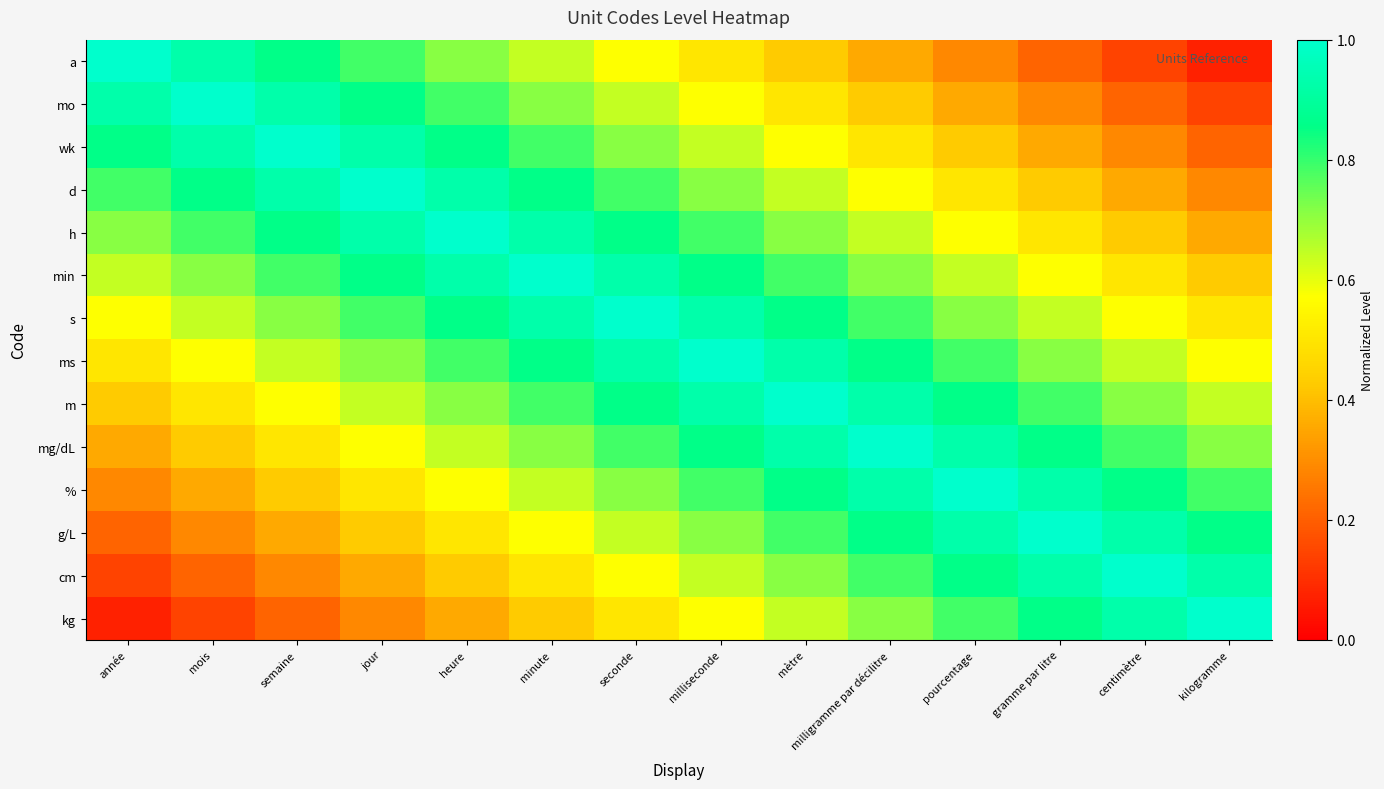

Reading left to right, what are all the values shown in this chart?

a: année=1.0	mois=0.9	semaine=0.9	jour=0.8	heure=0.7	minute=0.6	seconde=0.6	milliseconde=0.5	mètre=0.4	milligramme par décilitre=0.4	pourcentage=0.3	gramme par litre=0.2	centimètre=0.1	kilogramme=0.1
mo: année=0.9	mois=1.0	semaine=0.9	jour=0.9	heure=0.8	minute=0.7	seconde=0.6	milliseconde=0.6	mètre=0.5	milligramme par décilitre=0.4	pourcentage=0.4	gramme par litre=0.3	centimètre=0.2	kilogramme=0.1
wk: année=0.9	mois=0.9	semaine=1.0	jour=0.9	heure=0.9	minute=0.8	seconde=0.7	milliseconde=0.6	mètre=0.6	milligramme par décilitre=0.5	pourcentage=0.4	gramme par litre=0.4	centimètre=0.3	kilogramme=0.2
d: année=0.8	mois=0.9	semaine=0.9	jour=1.0	heure=0.9	minute=0.9	seconde=0.8	milliseconde=0.7	mètre=0.6	milligramme par décilitre=0.6	pourcentage=0.5	gramme par litre=0.4	centimètre=0.4	kilogramme=0.3
h: année=0.7	mois=0.8	semaine=0.9	jour=0.9	heure=1.0	minute=0.9	seconde=0.9	milliseconde=0.8	mètre=0.7	milligramme par décilitre=0.6	pourcentage=0.6	gramme par litre=0.5	centimètre=0.4	kilogramme=0.4
min: année=0.6	mois=0.7	semaine=0.8	jour=0.9	heure=0.9	minute=1.0	seconde=0.9	milliseconde=0.9	mètre=0.8	milligramme par décilitre=0.7	pourcentage=0.6	gramme par litre=0.6	centimètre=0.5	kilogramme=0.4
s: année=0.6	mois=0.6	semaine=0.7	jour=0.8	heure=0.9	minute=0.9	seconde=1.0	milliseconde=0.9	mètre=0.9	milligramme par décilitre=0.8	pourcentage=0.7	gramme par litre=0.6	centimètre=0.6	kilogramme=0.5
ms: année=0.5	mois=0.6	semaine=0.6	jour=0.7	heure=0.8	minute=0.9	seconde=0.9	milliseconde=1.0	mètre=0.9	milligramme par décilitre=0.9	pourcentage=0.8	gramme par litre=0.7	centimètre=0.6	kilogramme=0.6
m: année=0.4	mois=0.5	semaine=0.6	jour=0.6	heure=0.7	minute=0.8	seconde=0.9	milliseconde=0.9	mètre=1.0	milligramme par décilitre=0.9	pourcentage=0.9	gramme par litre=0.8	centimètre=0.7	kilogramme=0.6
mg/dL: année=0.4	mois=0.4	semaine=0.5	jour=0.6	heure=0.6	minute=0.7	seconde=0.8	milliseconde=0.9	mètre=0.9	milligramme par décilitre=1.0	pourcentage=0.9	gramme par litre=0.9	centimètre=0.8	kilogramme=0.7
%: année=0.3	mois=0.4	semaine=0.4	jour=0.5	heure=0.6	minute=0.6	seconde=0.7	milliseconde=0.8	mètre=0.9	milligramme par décilitre=0.9	pourcentage=1.0	gramme par litre=0.9	centimètre=0.9	kilogramme=0.8
g/L: année=0.2	mois=0.3	semaine=0.4	jour=0.4	heure=0.5	minute=0.6	seconde=0.6	milliseconde=0.7	mètre=0.8	milligramme par décilitre=0.9	pourcentage=0.9	gramme par litre=1.0	centimètre=0.9	kilogramme=0.9
cm: année=0.1	mois=0.2	semaine=0.3	jour=0.4	heure=0.4	minute=0.5	seconde=0.6	milliseconde=0.6	mètre=0.7	milligramme par décilitre=0.8	pourcentage=0.9	gramme par litre=0.9	centimètre=1.0	kilogramme=0.9
kg: année=0.1	mois=0.1	semaine=0.2	jour=0.3	heure=0.4	minute=0.4	seconde=0.5	milliseconde=0.6	mètre=0.6	milligramme par décilitre=0.7	pourcentage=0.8	gramme par litre=0.9	centimètre=0.9	kilogramme=1.0